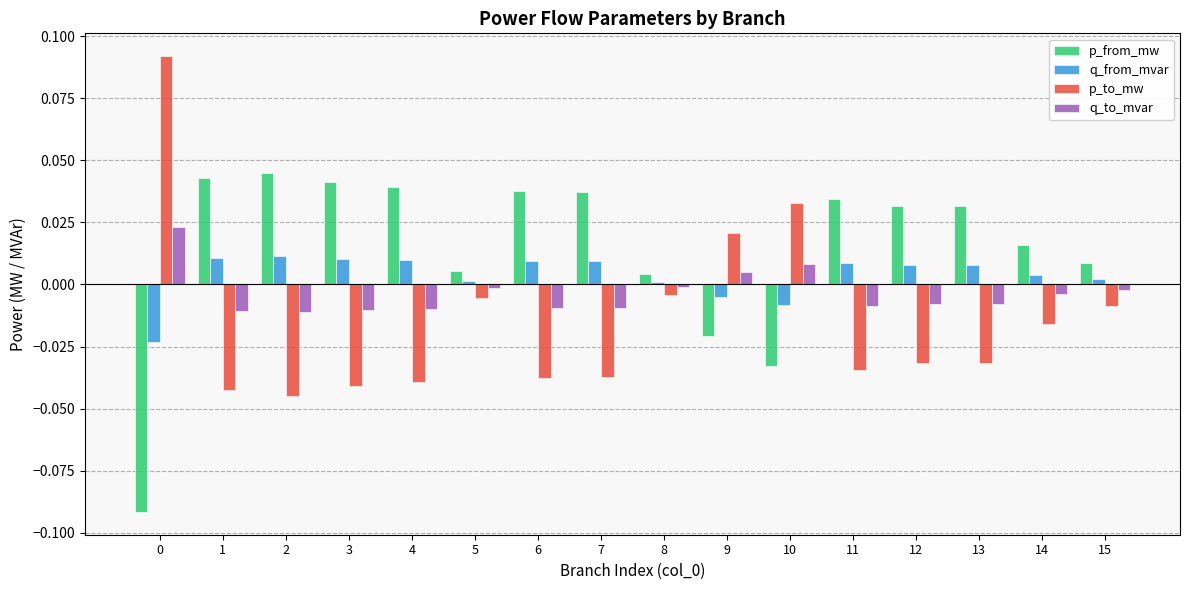

At 7, list the series in order from smallest to largest.

p_to_mw, q_to_mvar, q_from_mvar, p_from_mw